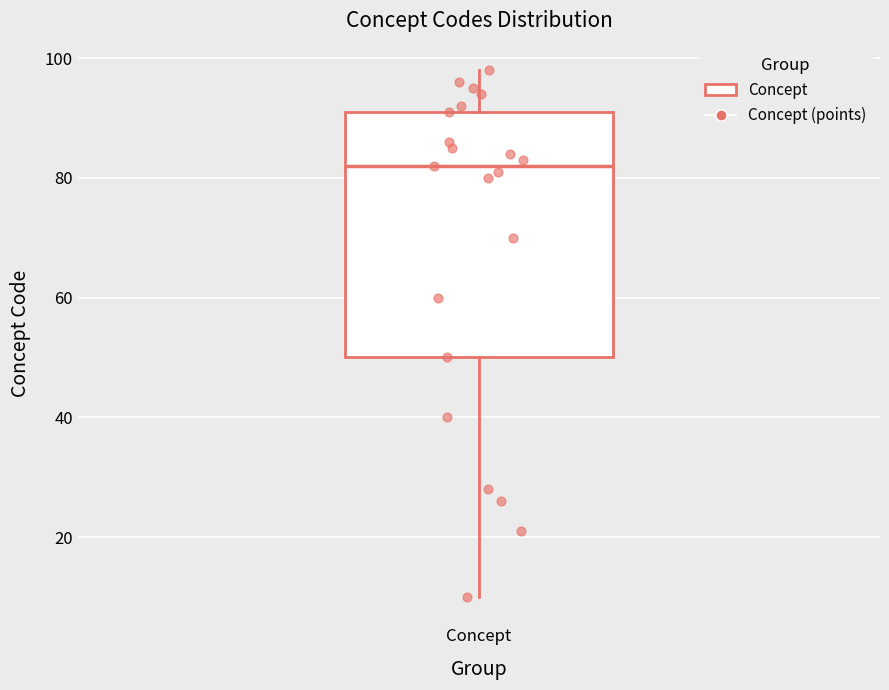

Read this box plot against the y-axis: the position of the median line, the range covered by the box, and the ends of both whiskers. The values are not printed on the chart, so give them approximately, as read against the axis.

median 82, box 50 to 92, whiskers 10 to 98